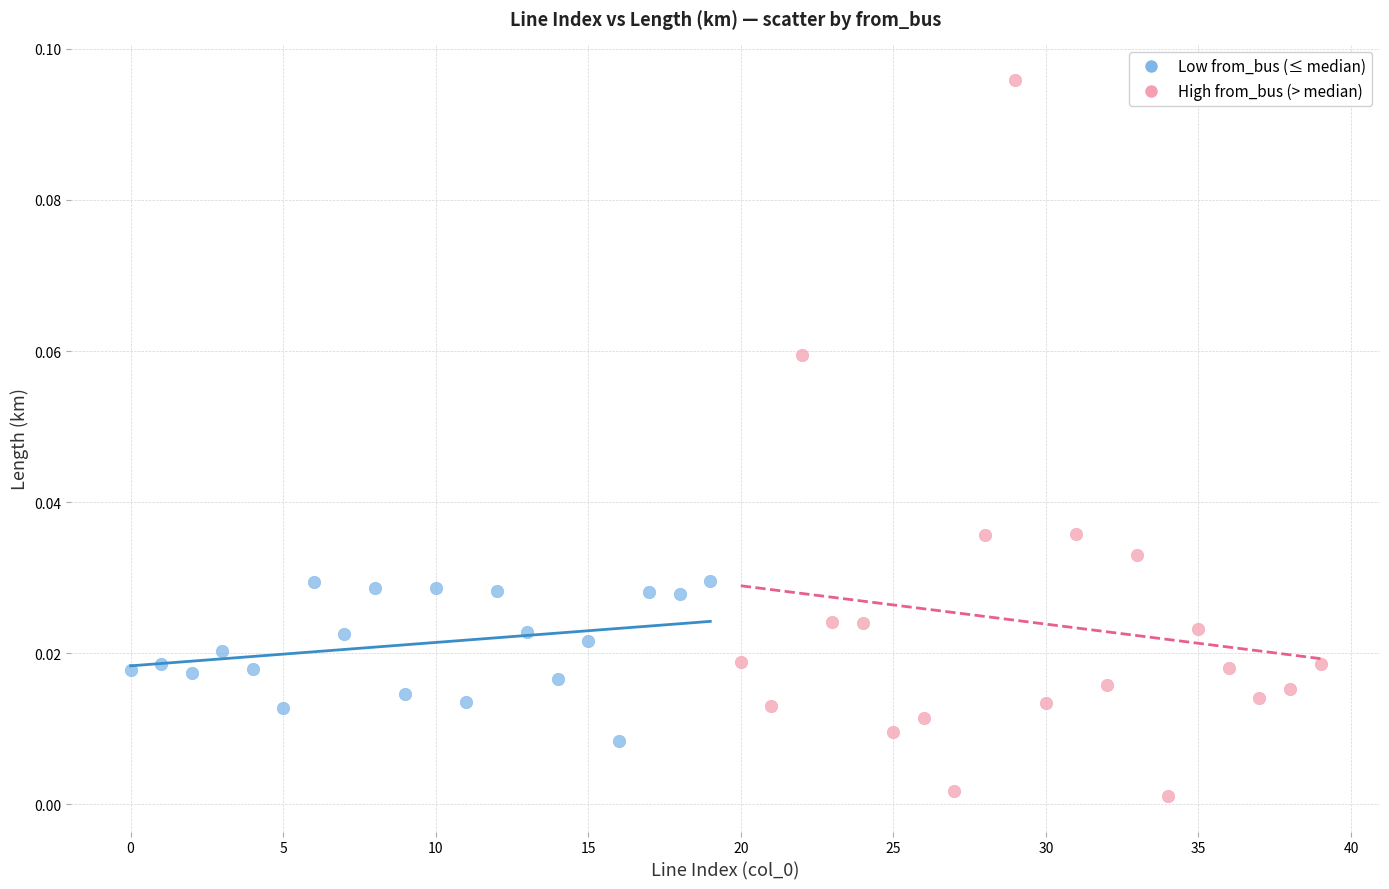

Which series has the widest spread of Y values?

High from_bus (> median)